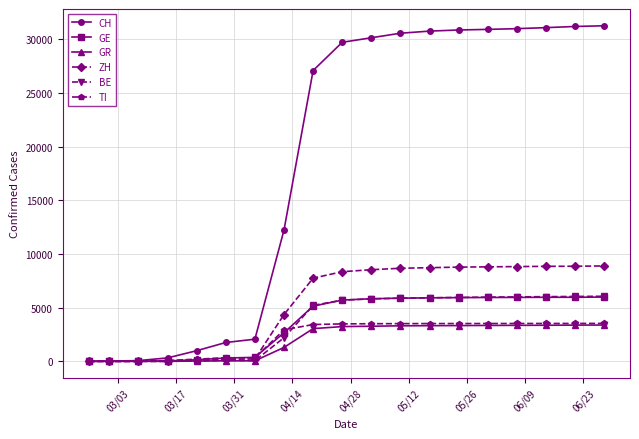

Which series has the largest total across all categories?

CH